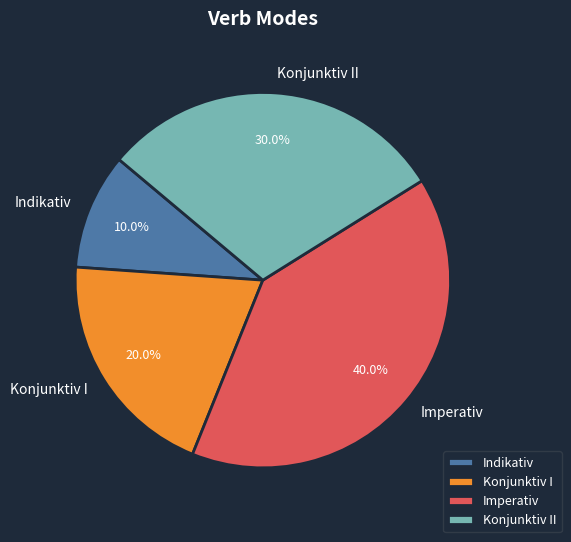

Between Imperativ and Konjunktiv II, which is larger?

Imperativ